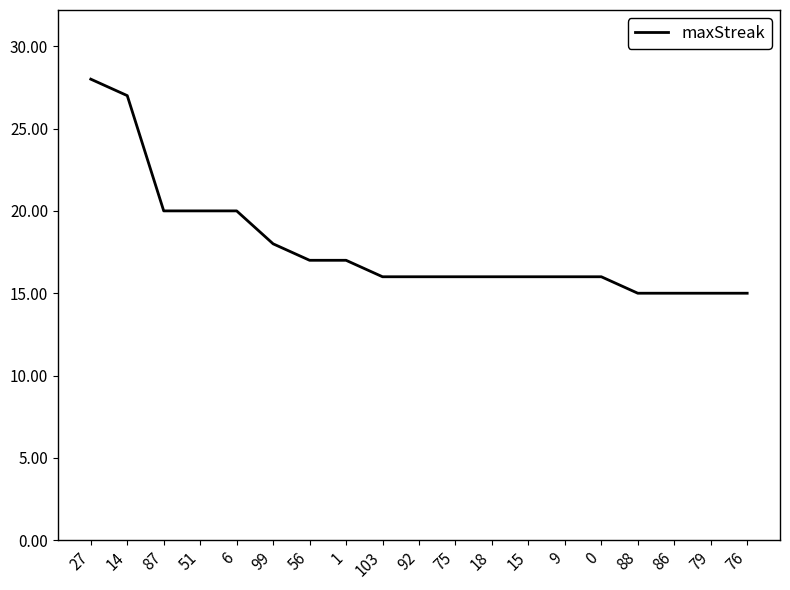

What is the sum of the values at 0 and 6?

36